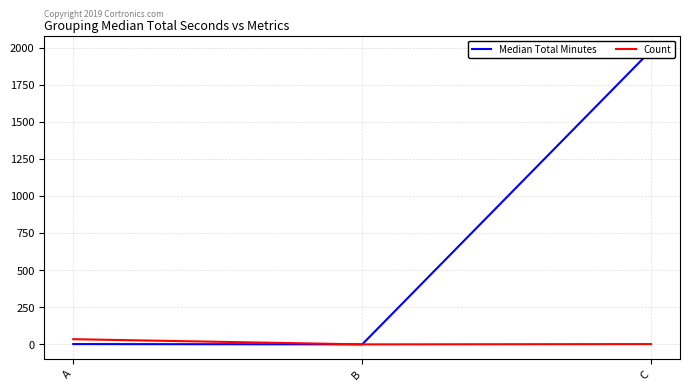

Rank the categories by Median Total Minutes value from lowest to highest.

B, A, C